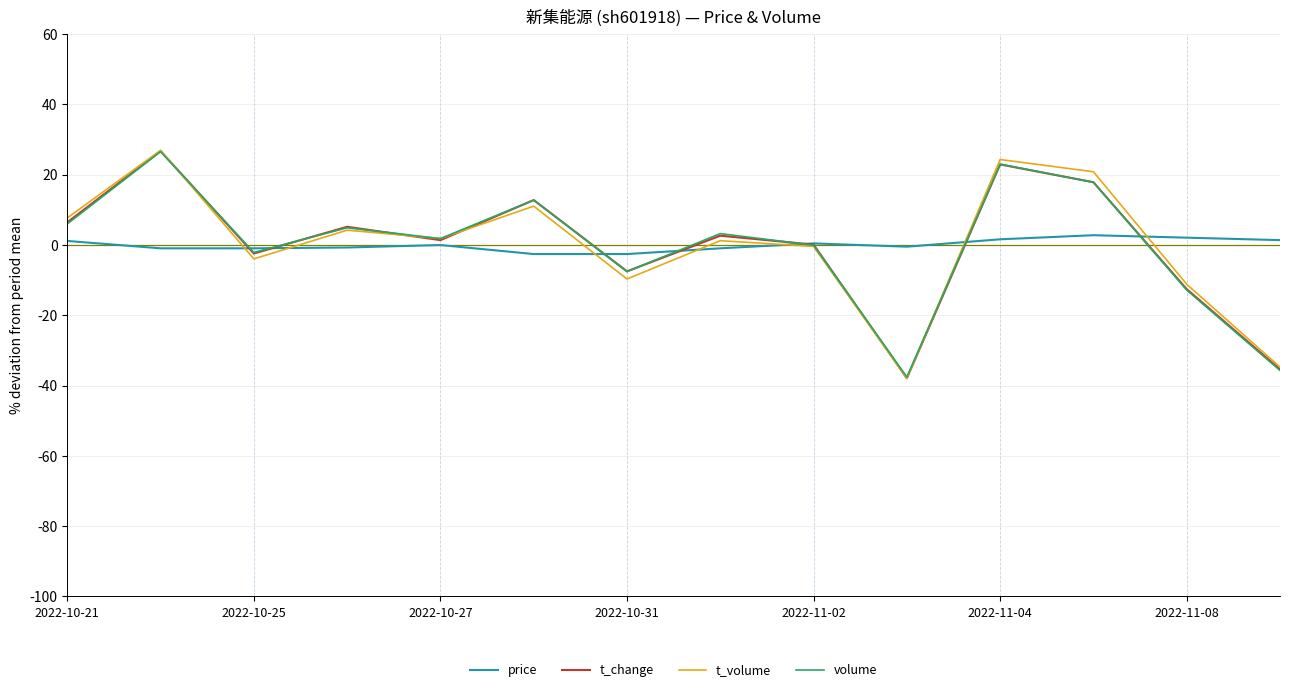

What is the smallest value displayed?

-37.9